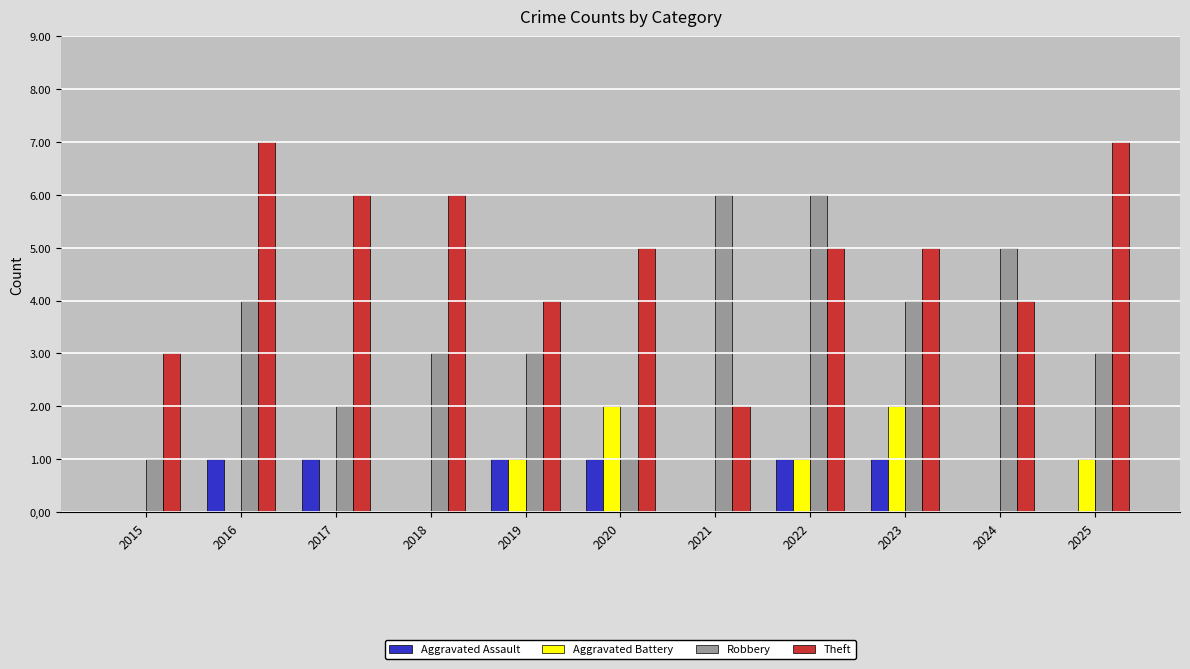

The value of Aggravated Assault at 2017 is 2. True or false?

False